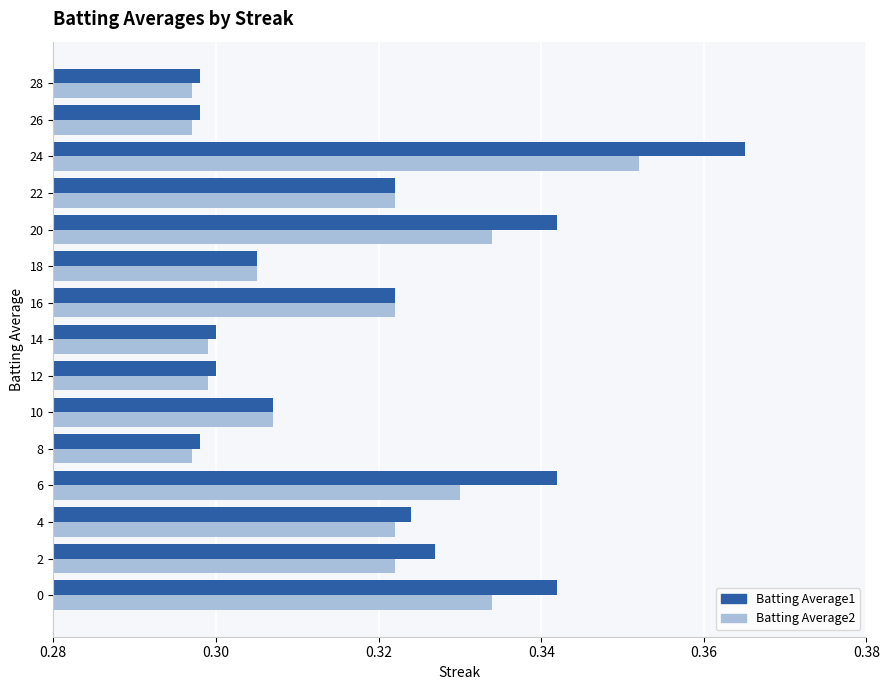

Which series has the largest range (max minus min)?

Batting Average1